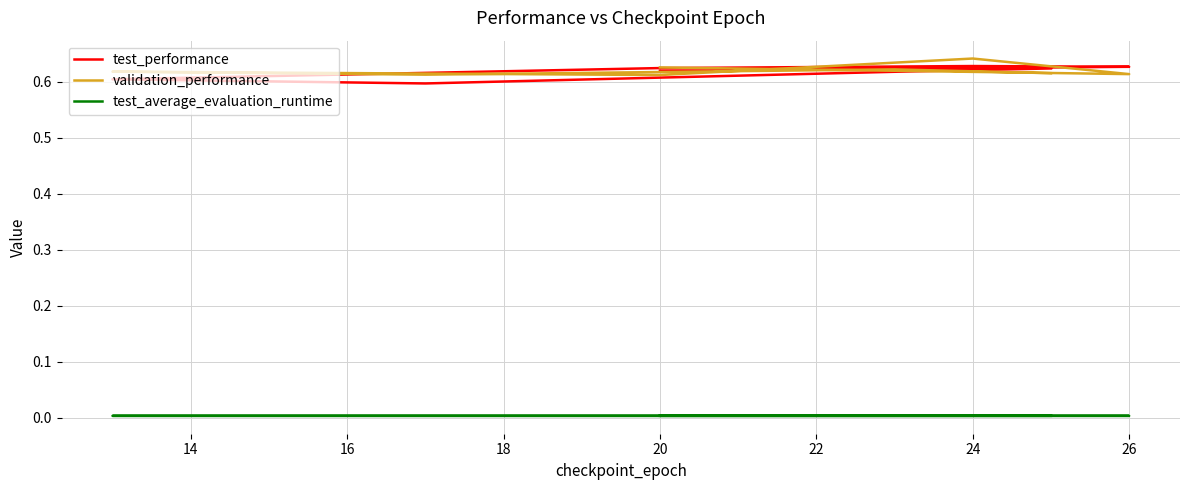

Reading left to right, list all the values displayed in this chart.

test_performance: 0.6	0.6	0.6	0.6	0.6	0.6	0.6	0.6
validation_performance: 0.6	0.6	0.6	0.6	0.6	0.6	0.6	0.6
test_average_evaluation_runtime: 0.0	0.0	0.0	0.0	0.0	0.0	0.0	0.0